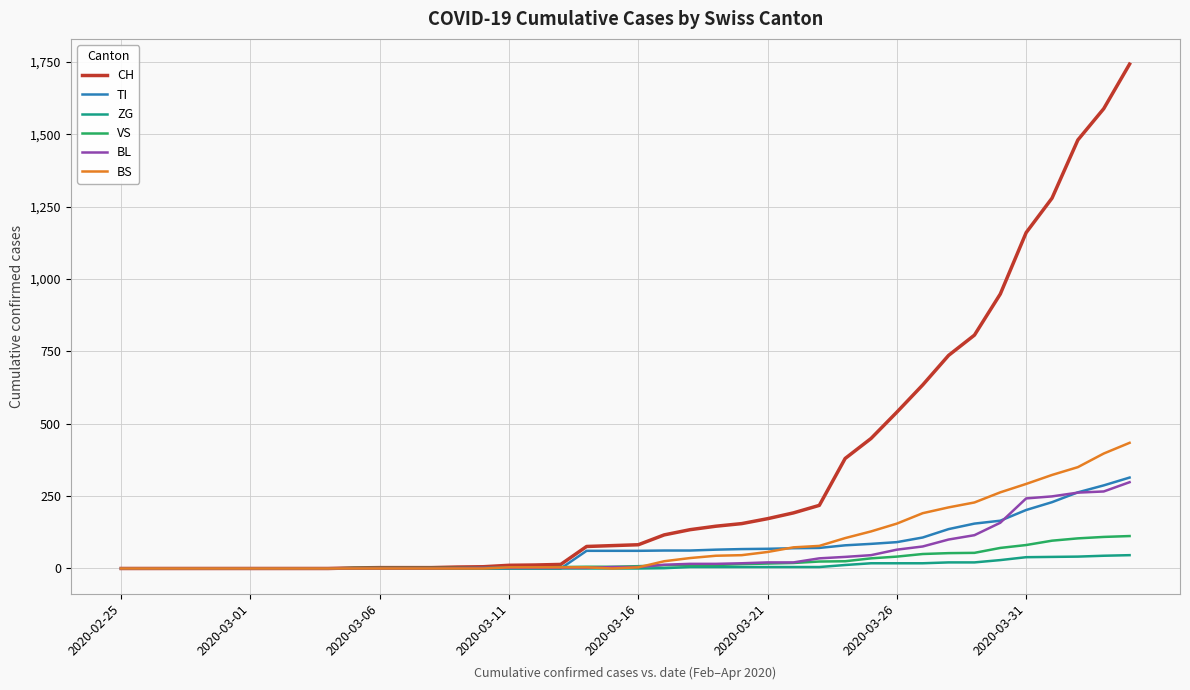

Does the chart display data point markers on the line(s)?

No